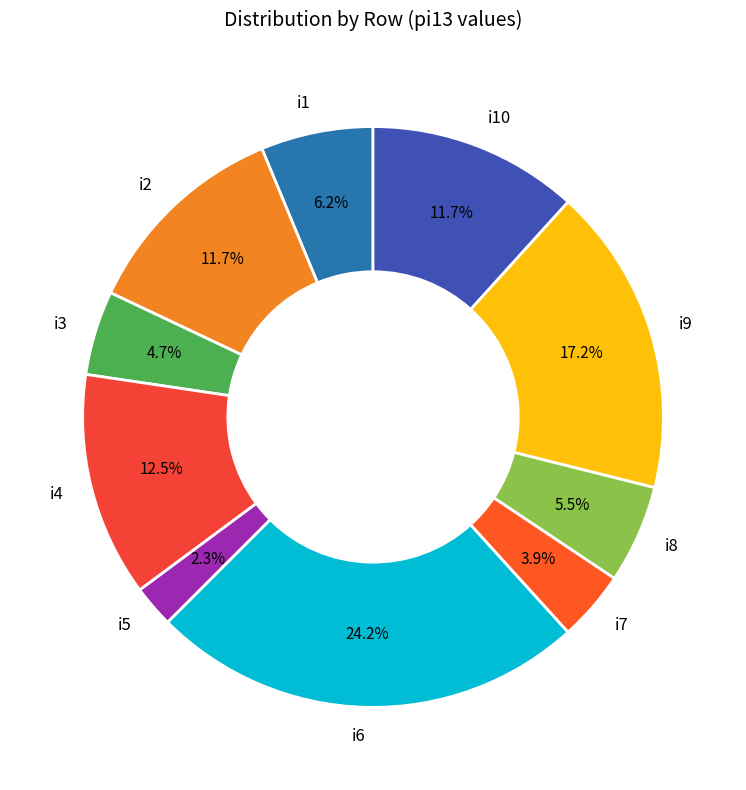

How many segments does this pie chart have?

10